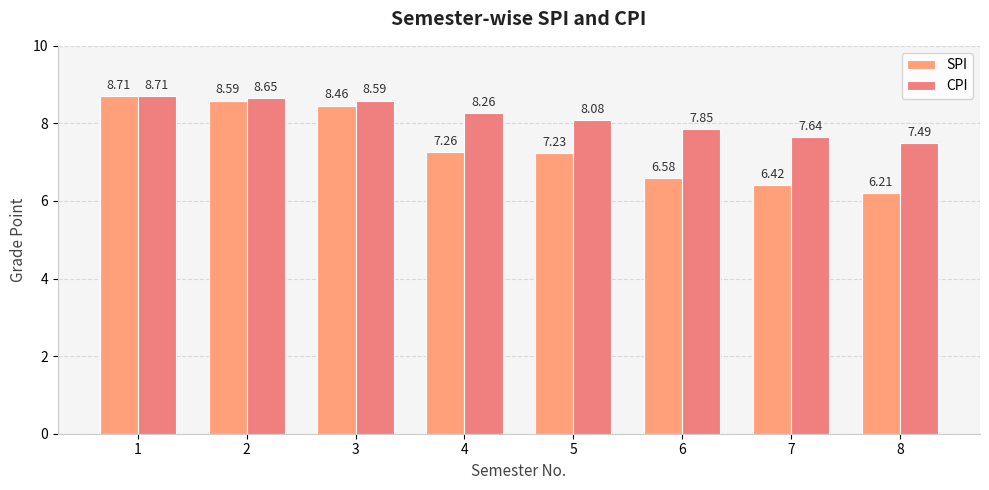

What is the value of the SPI bar at the 8th from the left?

6.2